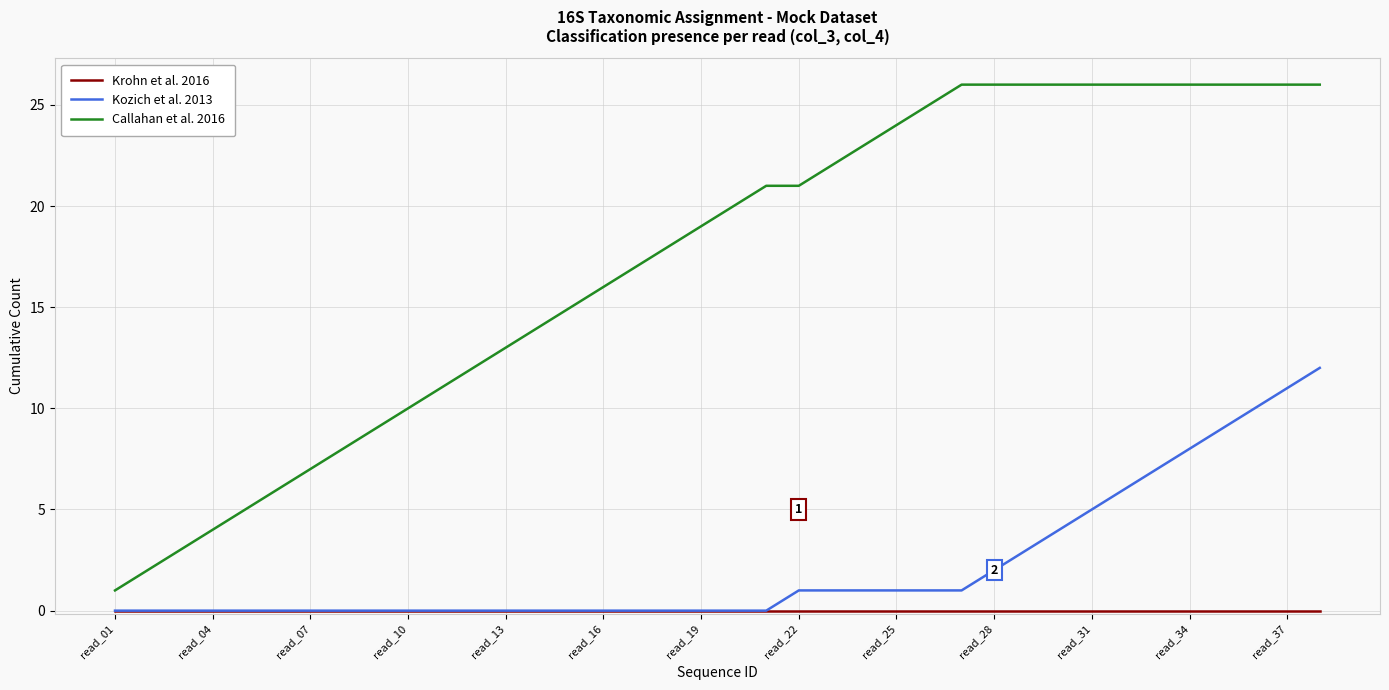

Which series has the widest spread of values?

Callahan et al. 2016